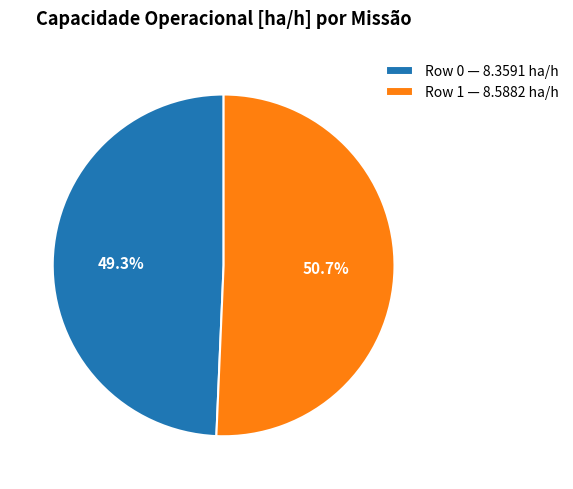

The Row 0 slice represents 55% of the pie. True or false?

False